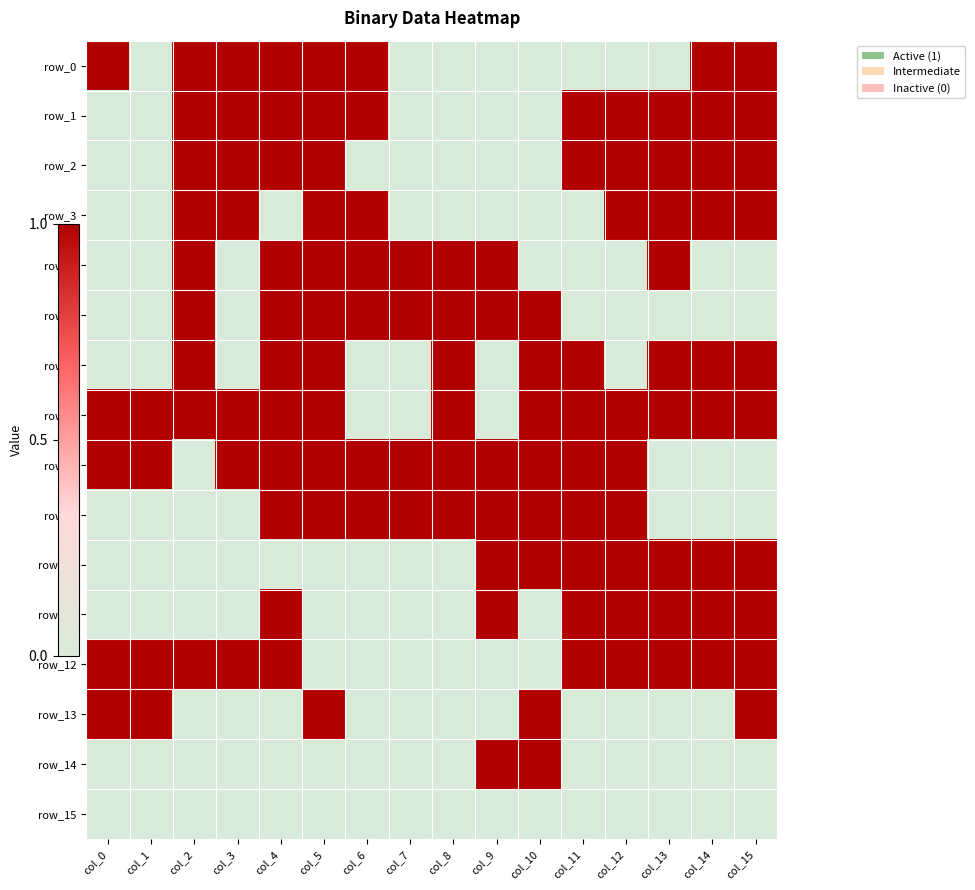

Count the row_5 values in the range 0 to 1.

16